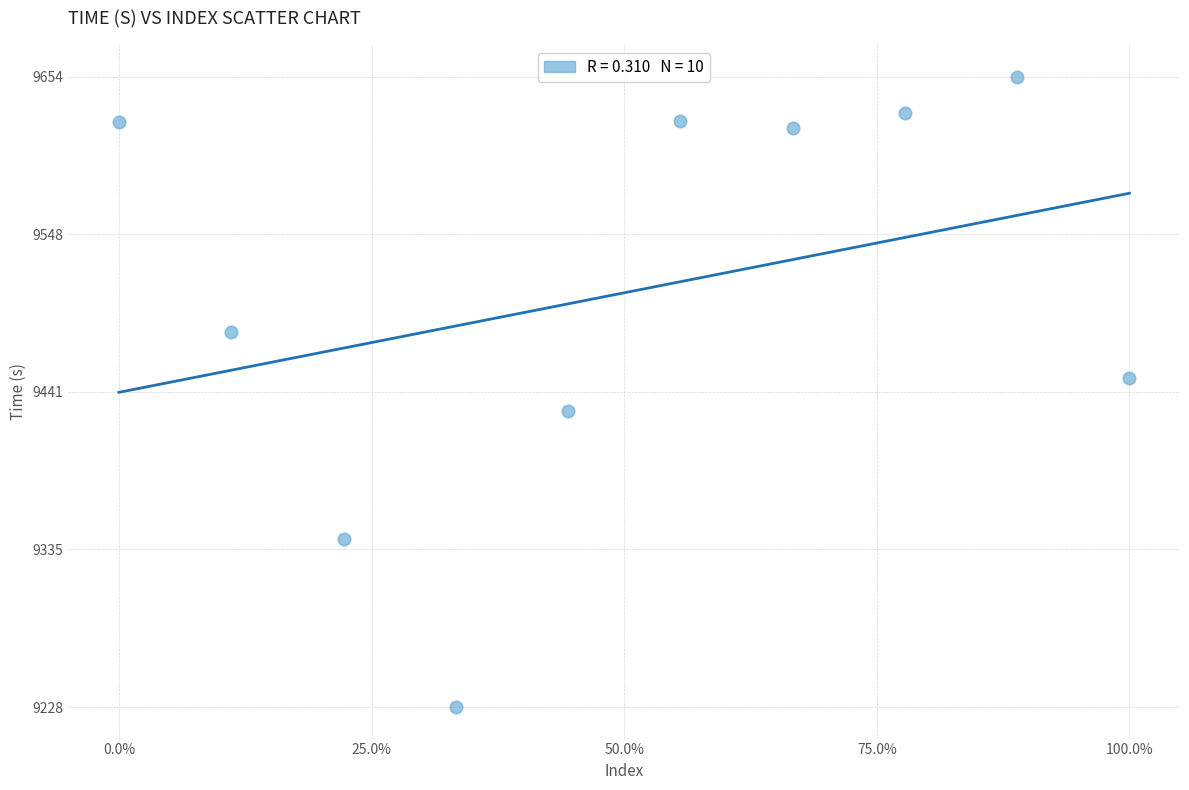

What is the range of Y values (max minus min)?

426.3